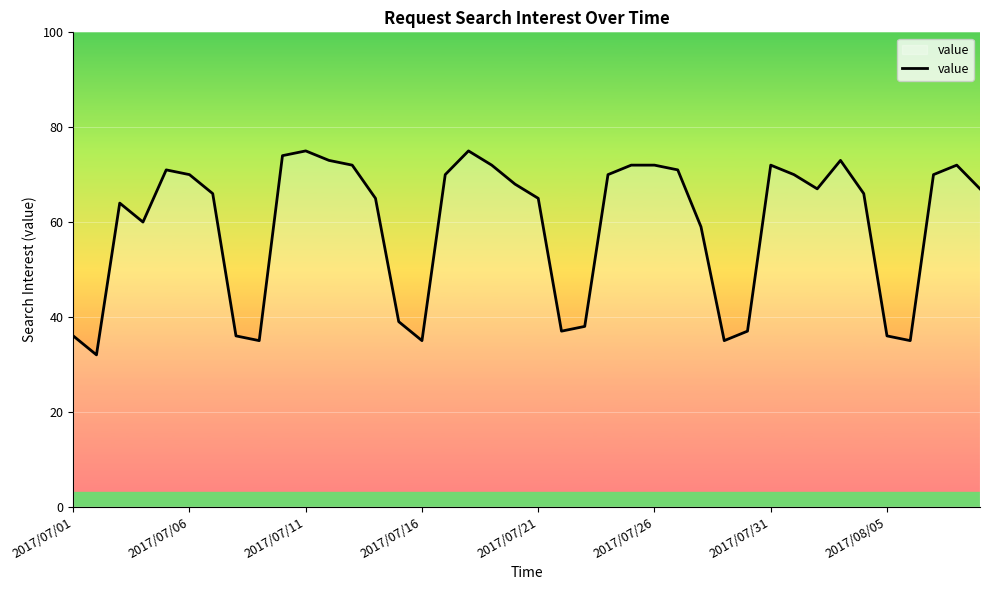

What is the smallest value displayed?

32